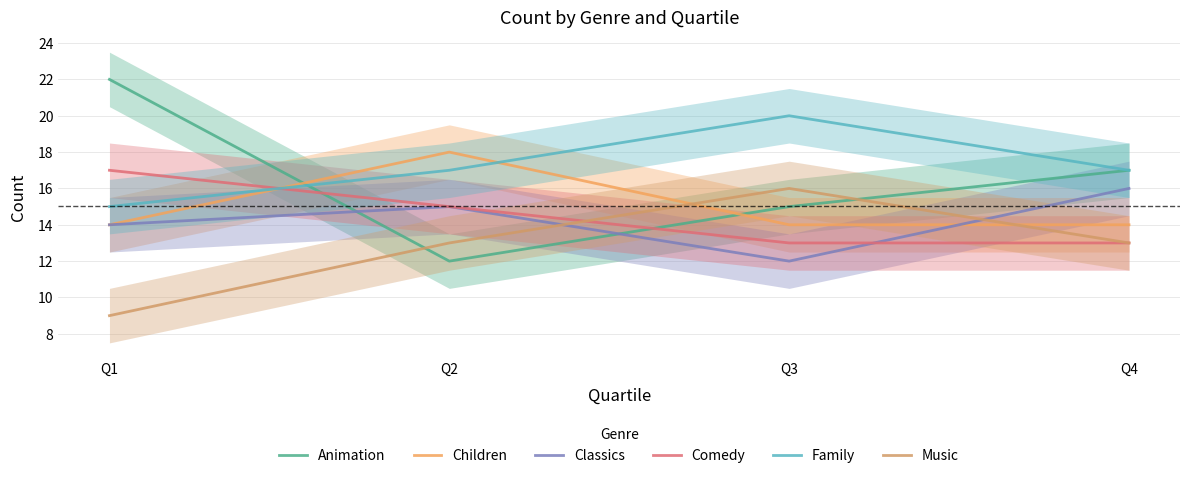

How many interior local peaks does the Family series have?

1